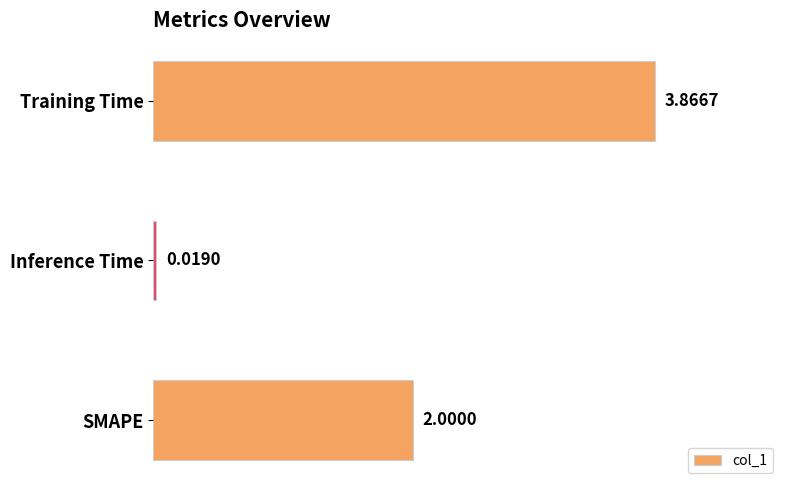

Rank the categories by value from highest to lowest.

Training Time, SMAPE, Inference Time